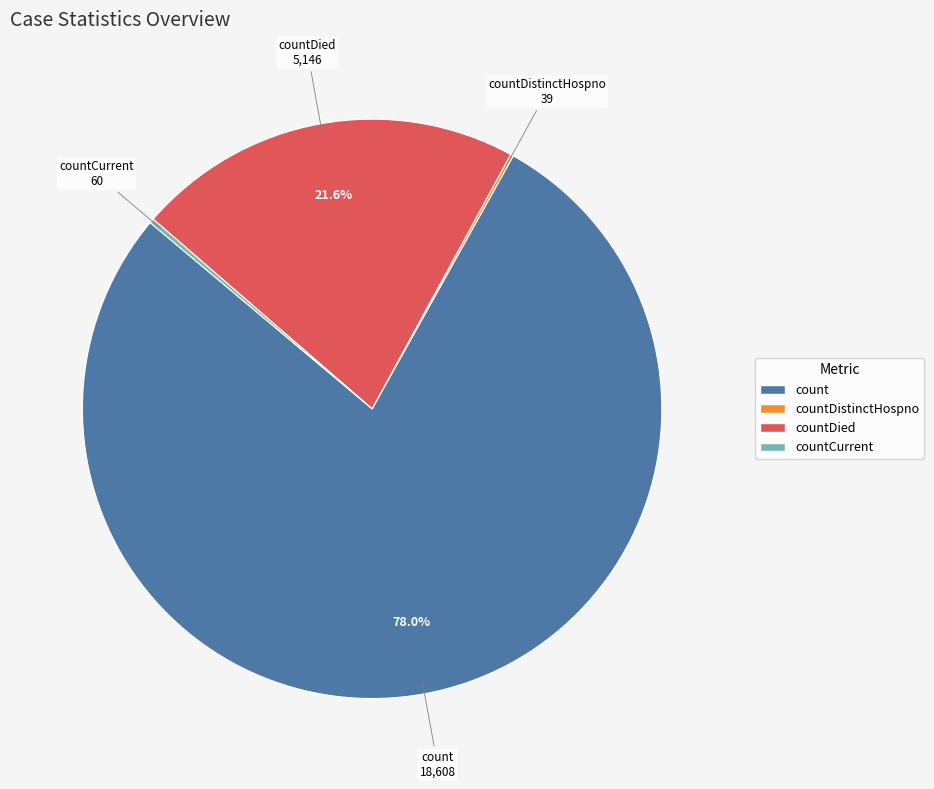

Is there any slice that represents more than half of the pie?

Yes